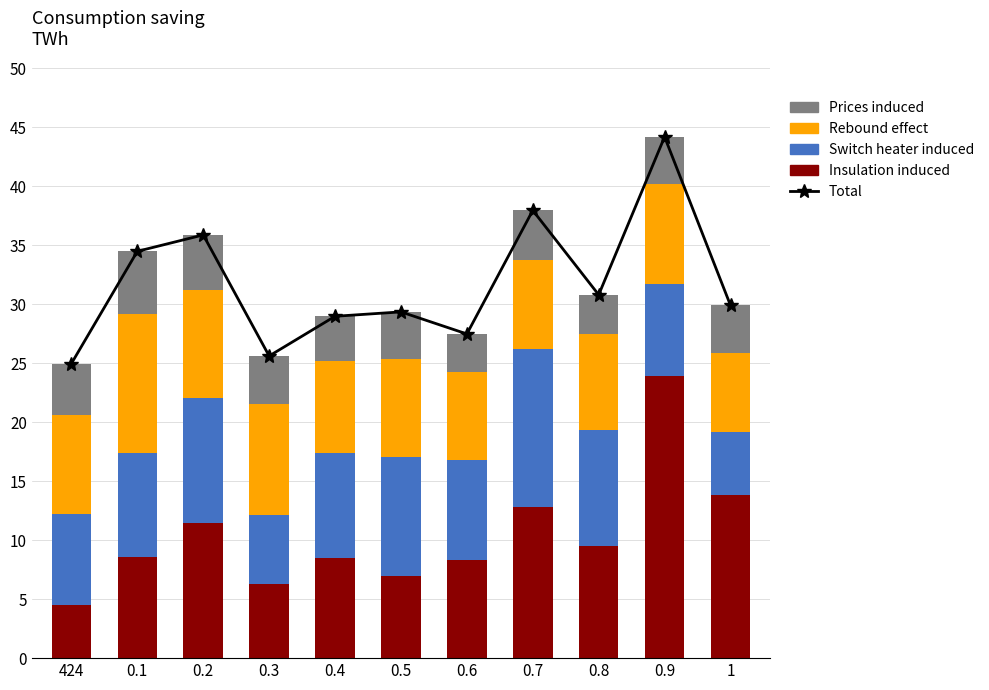

What is the sum of all Prices induced values?

45.0